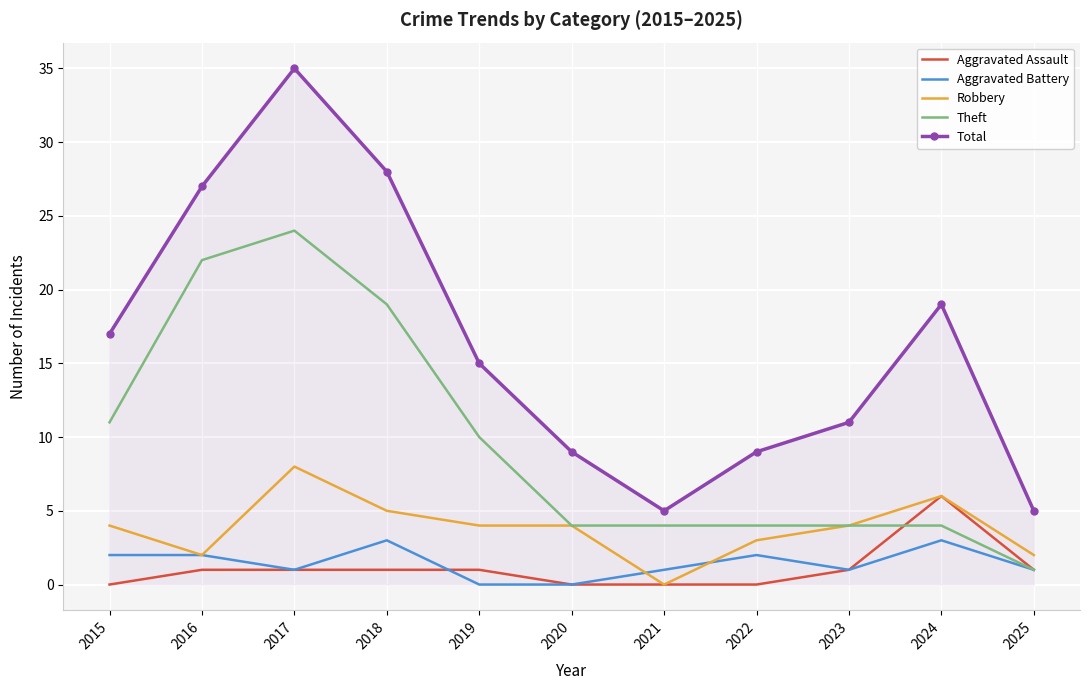

Where does the Aggravated Battery series first go above 1?

2015